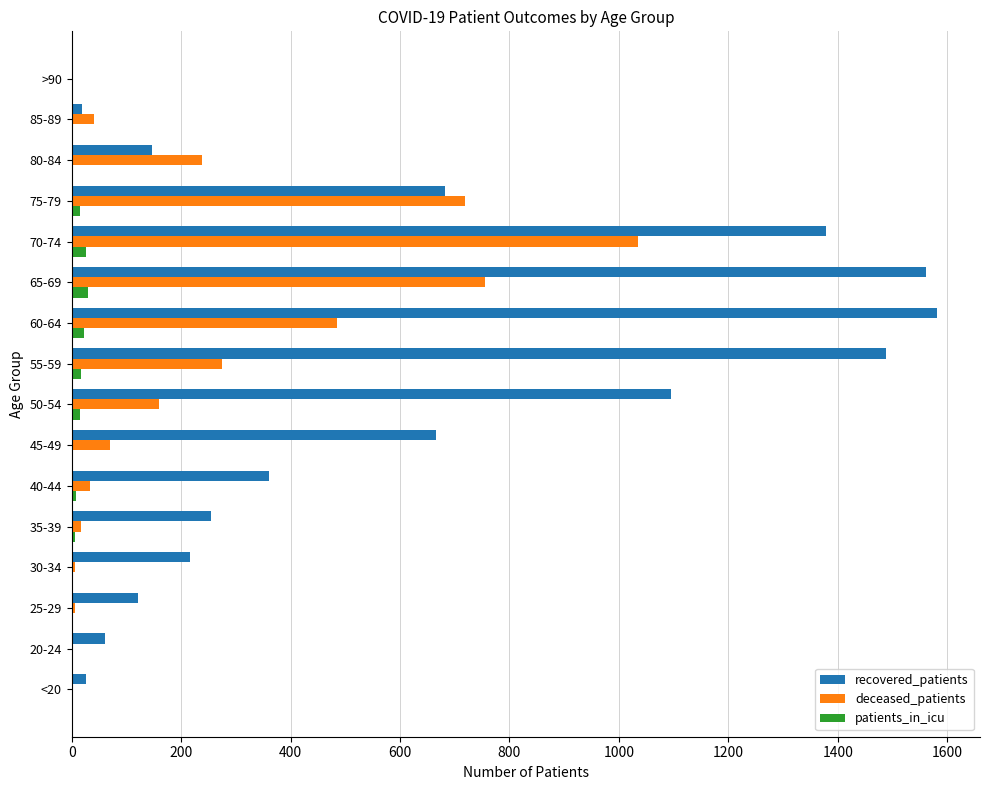

Which series has the largest total across all categories?

recovered_patients